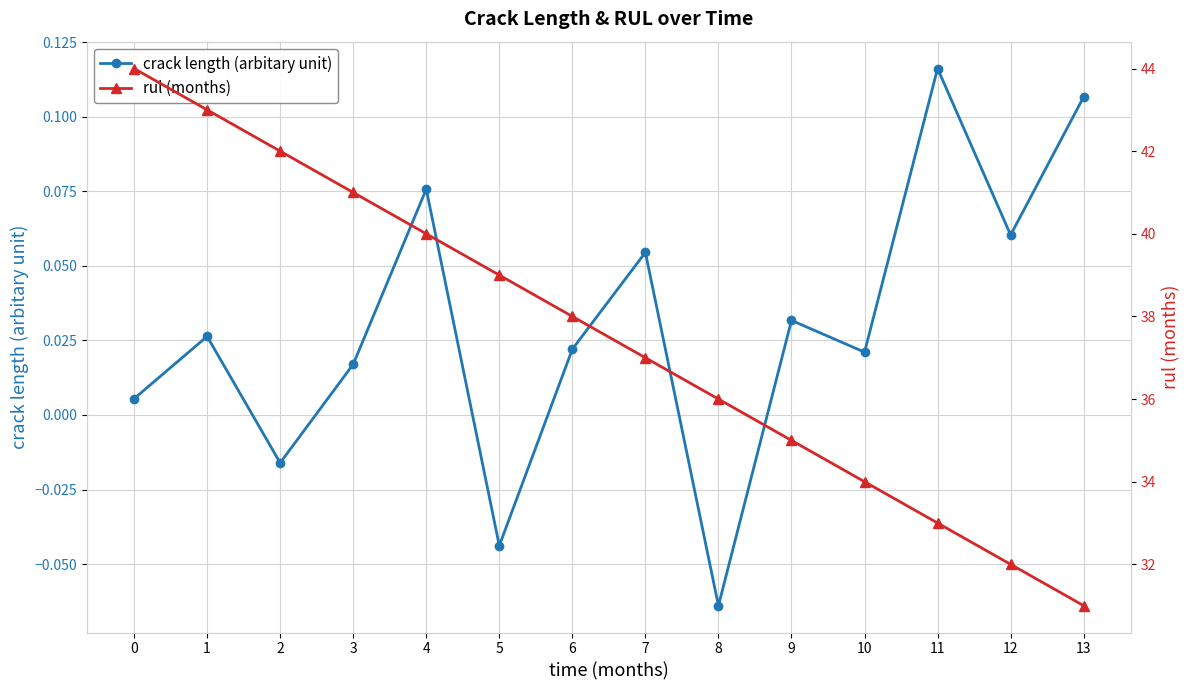

Does the chart have visible grid lines?

Yes